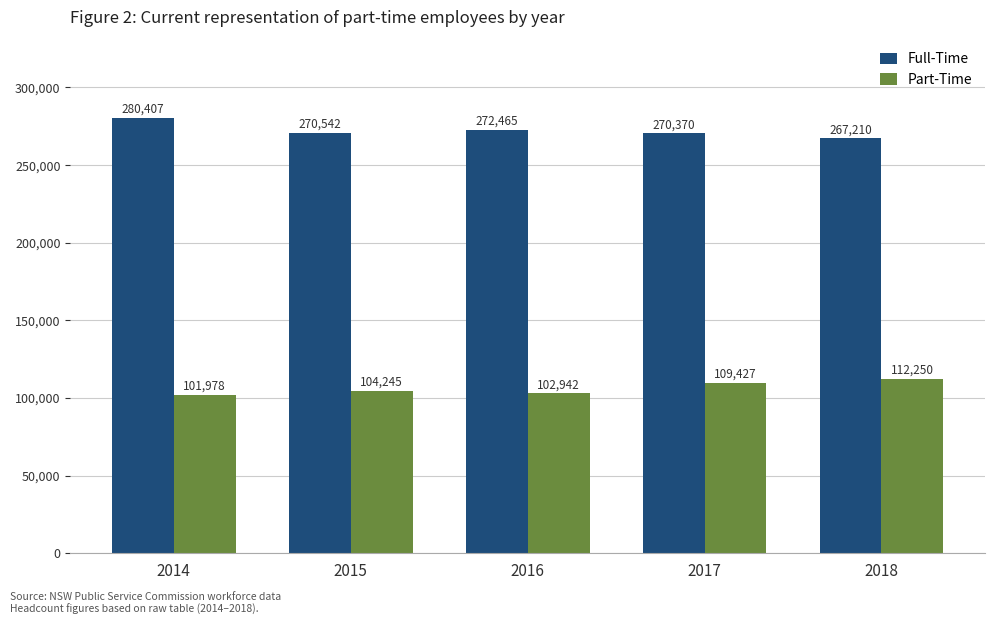

Is the value of Full-Time at 2014 greater than the value of Part-Time at 2014?

Yes